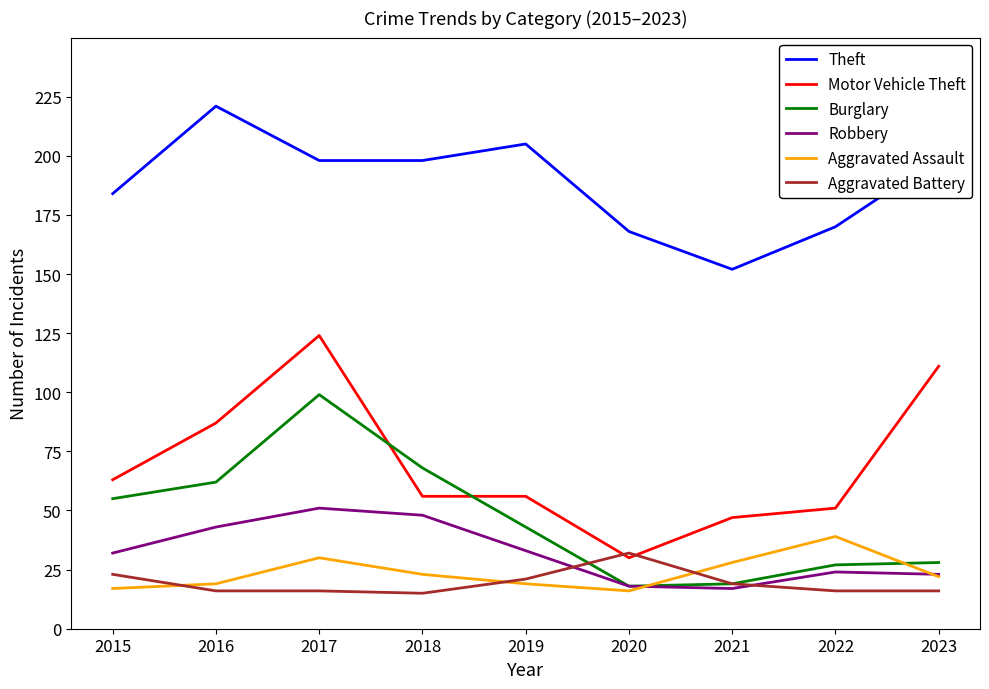

True or false: Motor Vehicle Theft and Robbery intersect in this chart.

False